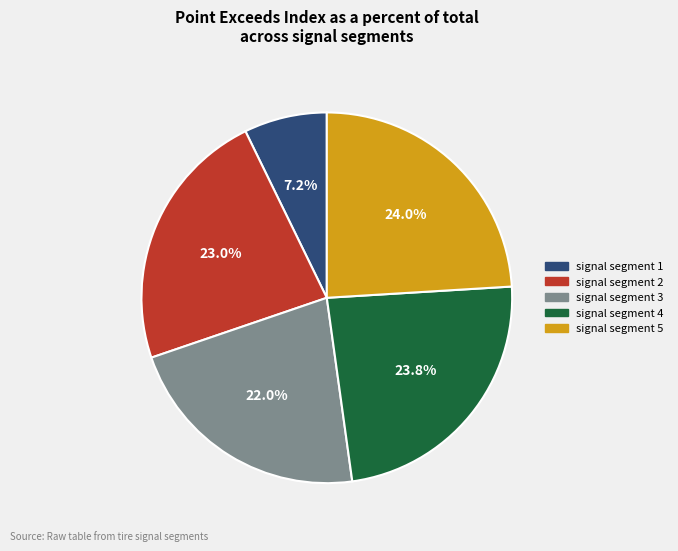

How many slices are in this pie chart?

5